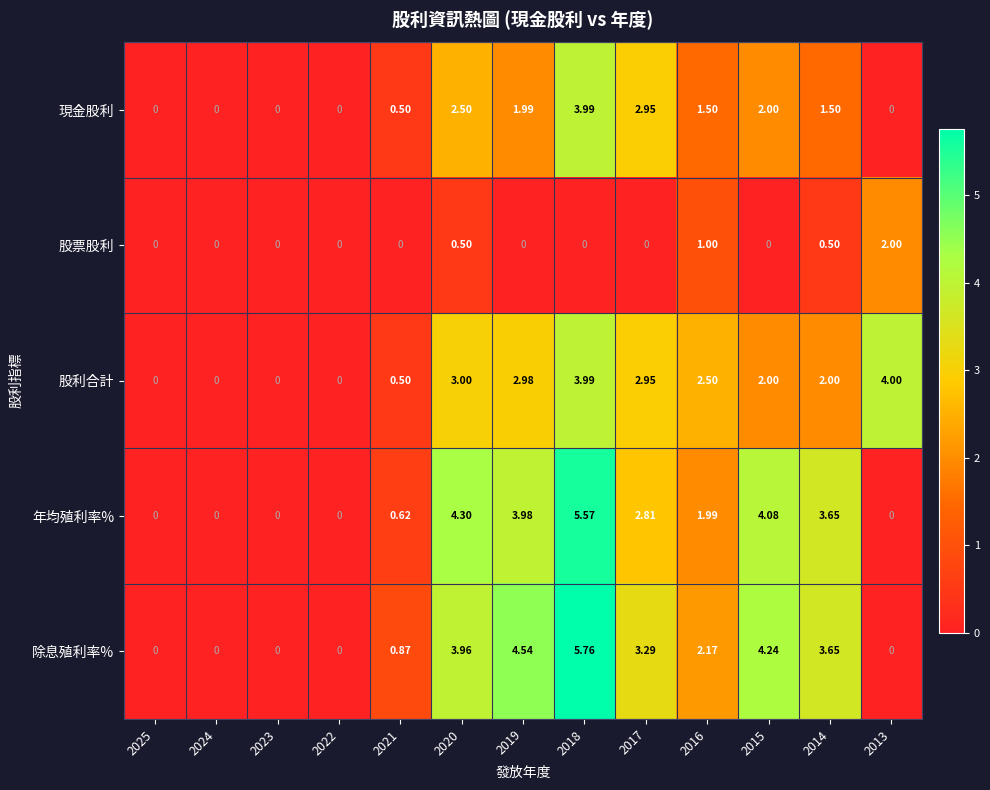

At 2019, list the series in order from largest to smallest.

除息殖利率%, 年均殖利率%, 股利合計, 現金股利, 股票股利